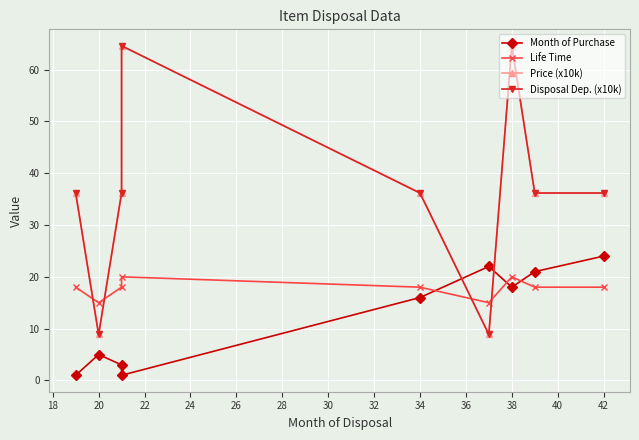

How many times do Price (x10k) and Life Time cross each other?

4